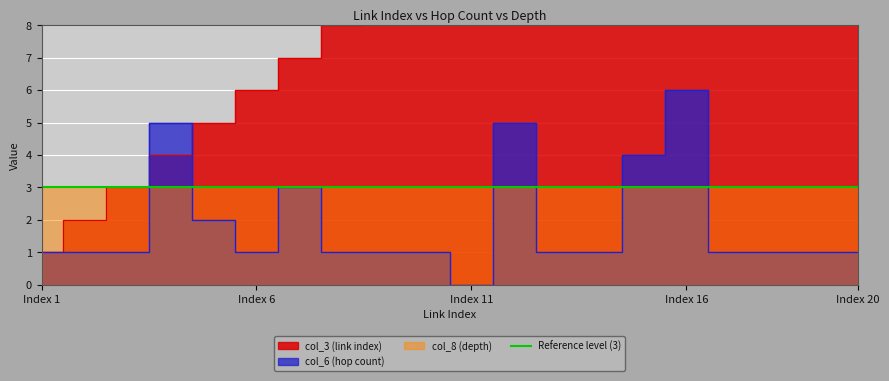

The value of col_3 (link index) at Index 1 is 2. True or false?

False